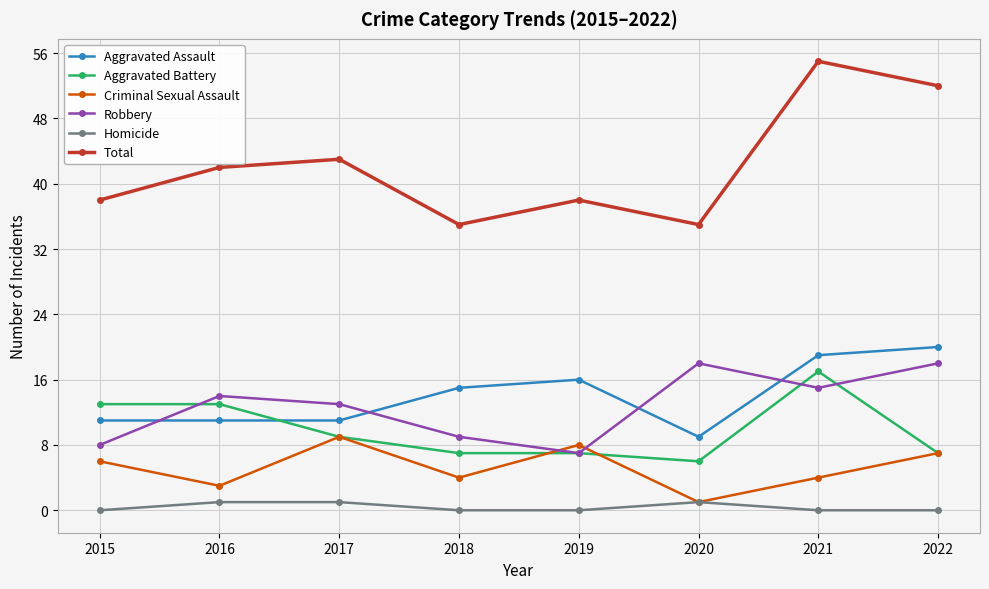

Which series has the largest range (max minus min)?

Total